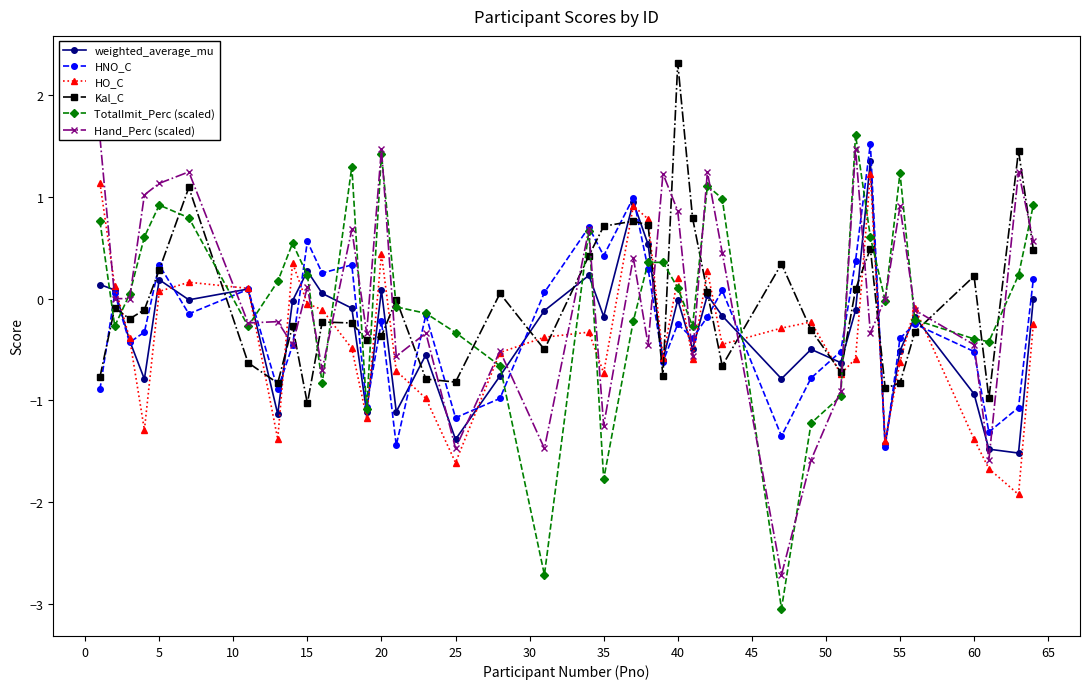

How many series are shown in this chart?

6